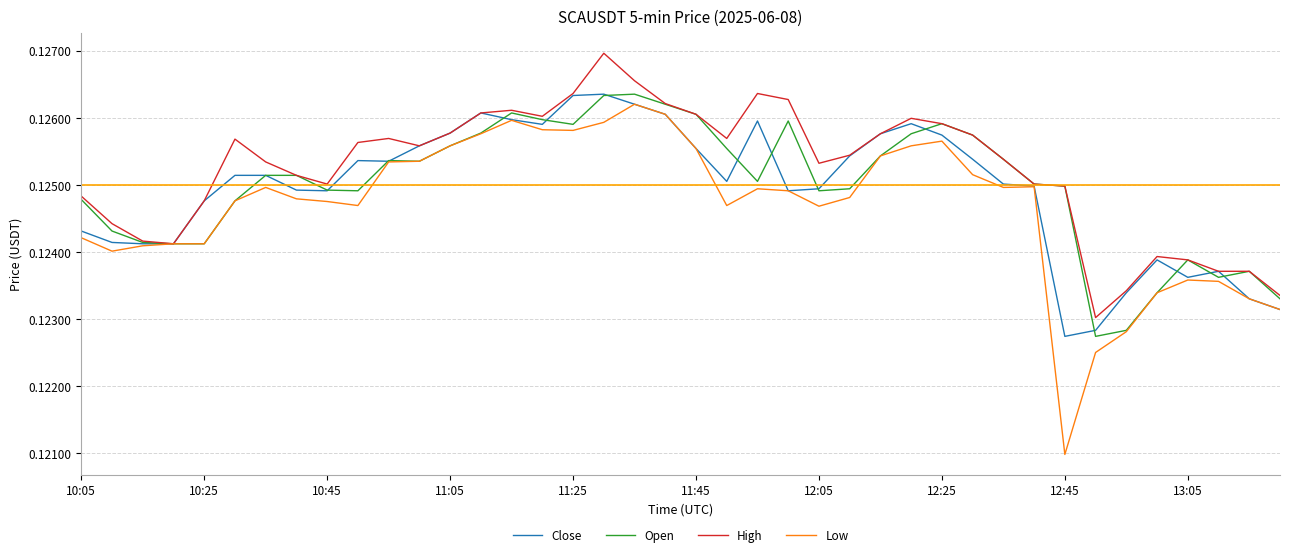

Which series has the widest spread of values?

Low